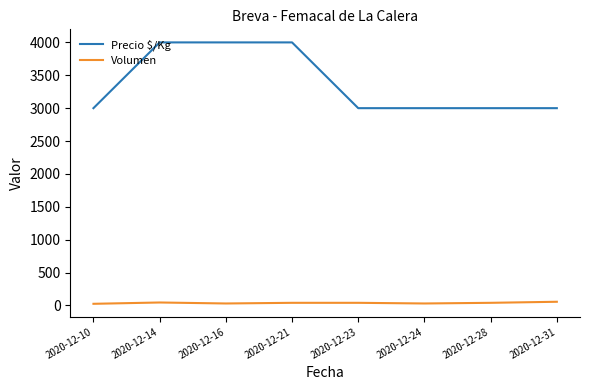

The Precio $/Kg series shows 1892 at 2020-12-16. True or false?

False